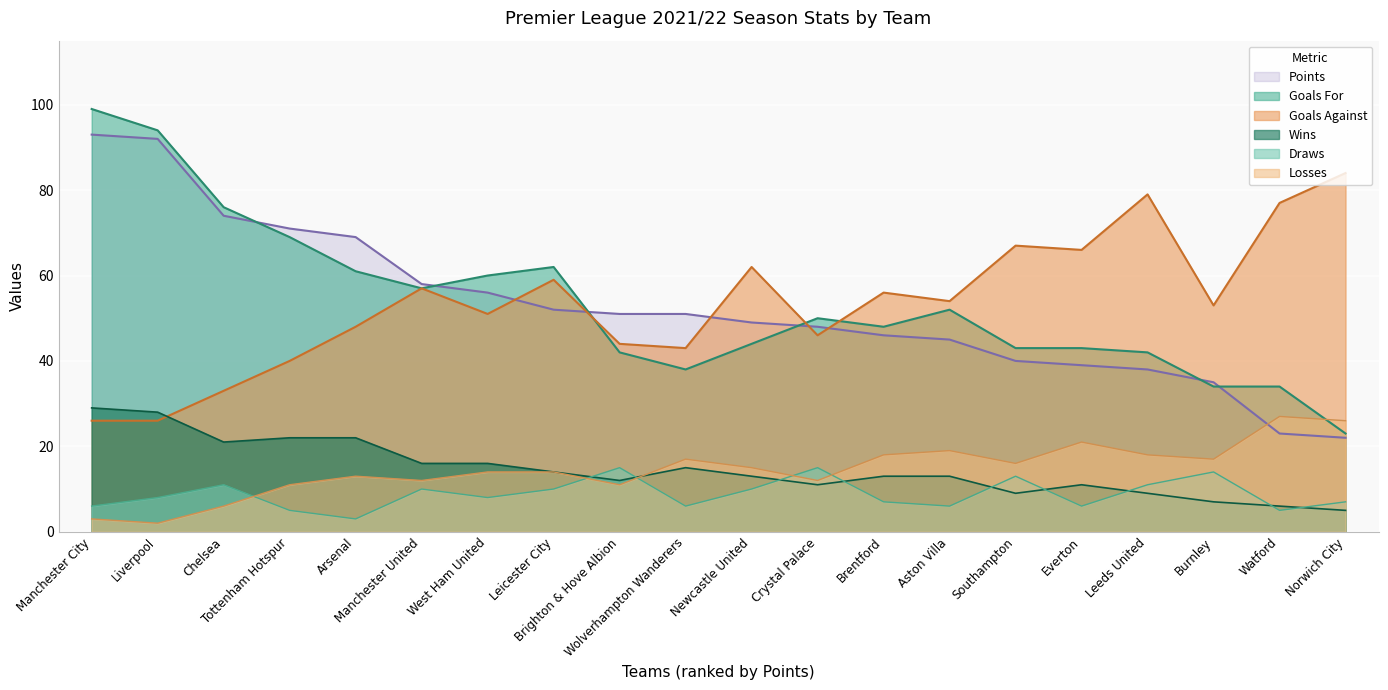

At how many categories does at least one series exceed 73?

6